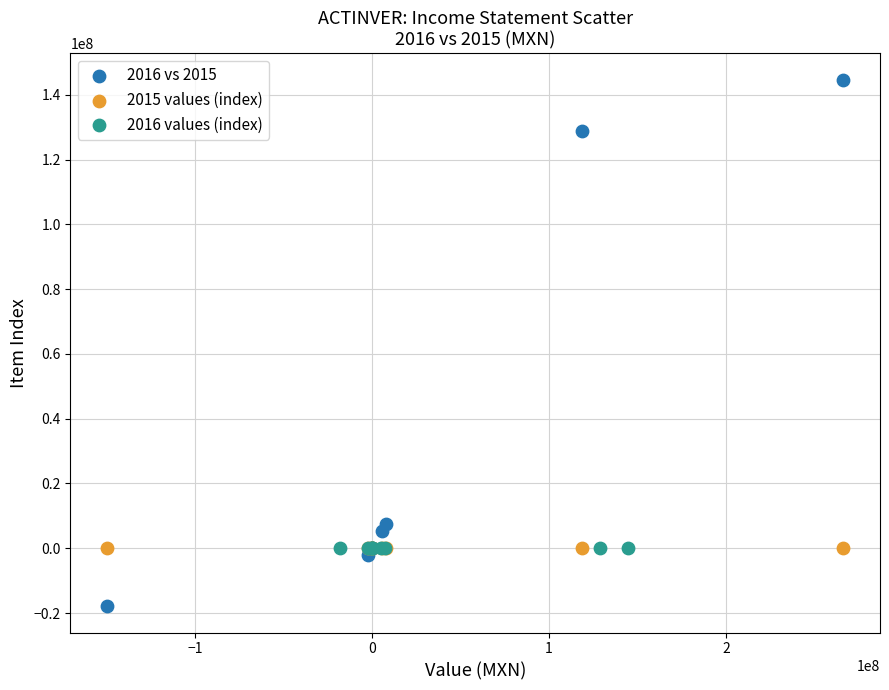

Which series reaches the minimum Y coordinate?

2016 vs 2015